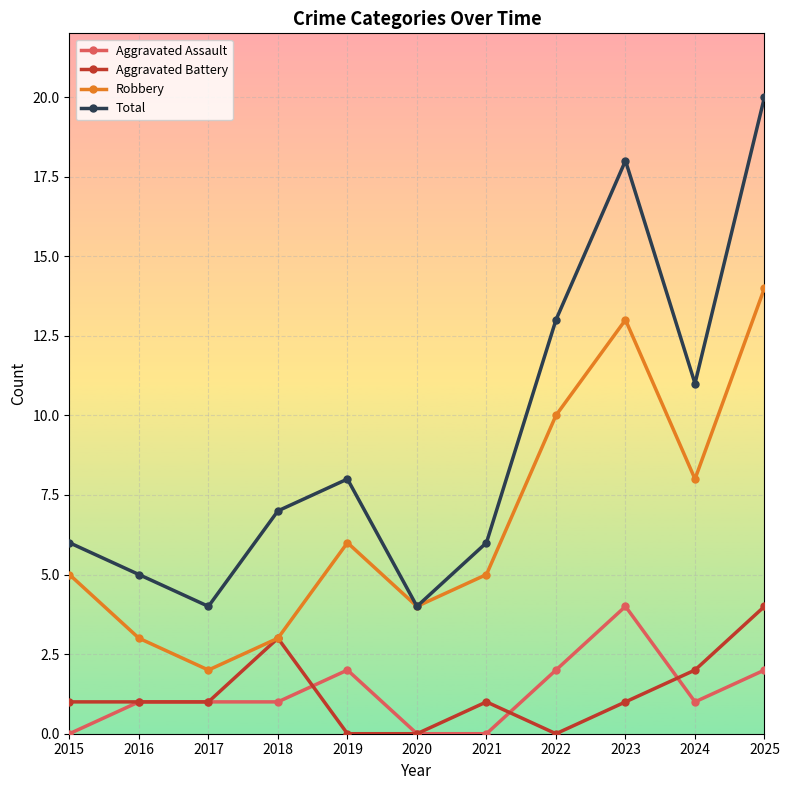

Is the value of Robbery at 2024 greater than the value of Aggravated Assault at 2021?

Yes